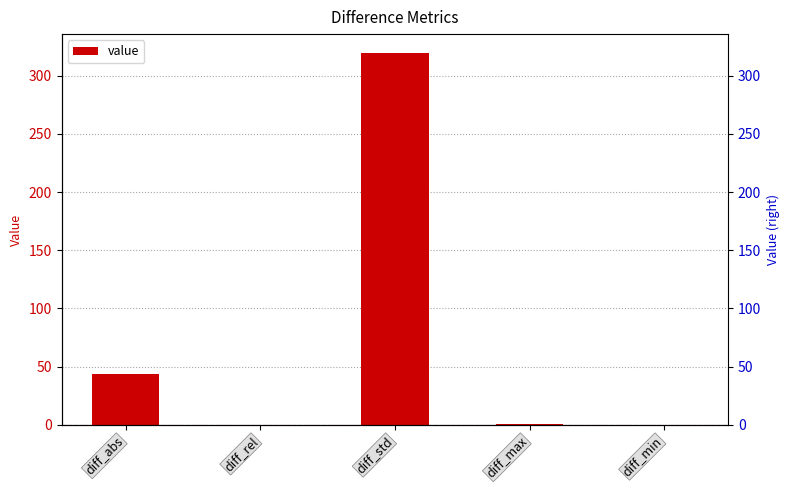

Which has a higher value, diff_min or diff_max?

diff_max